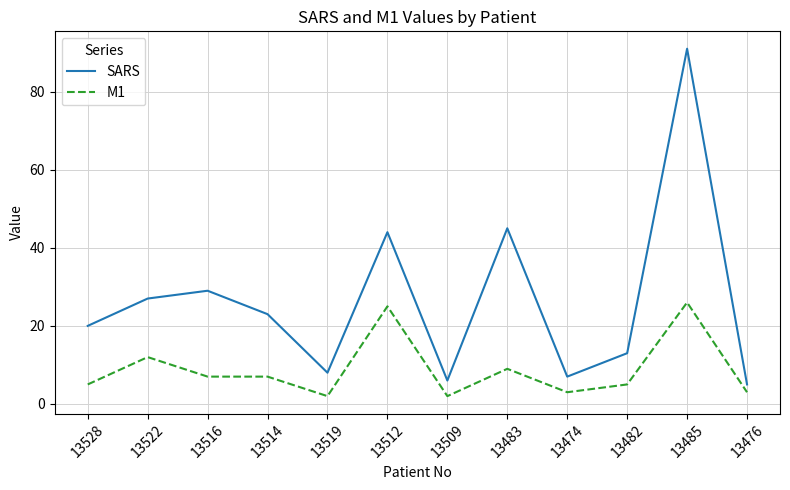

Which series has the largest range (max minus min)?

SARS